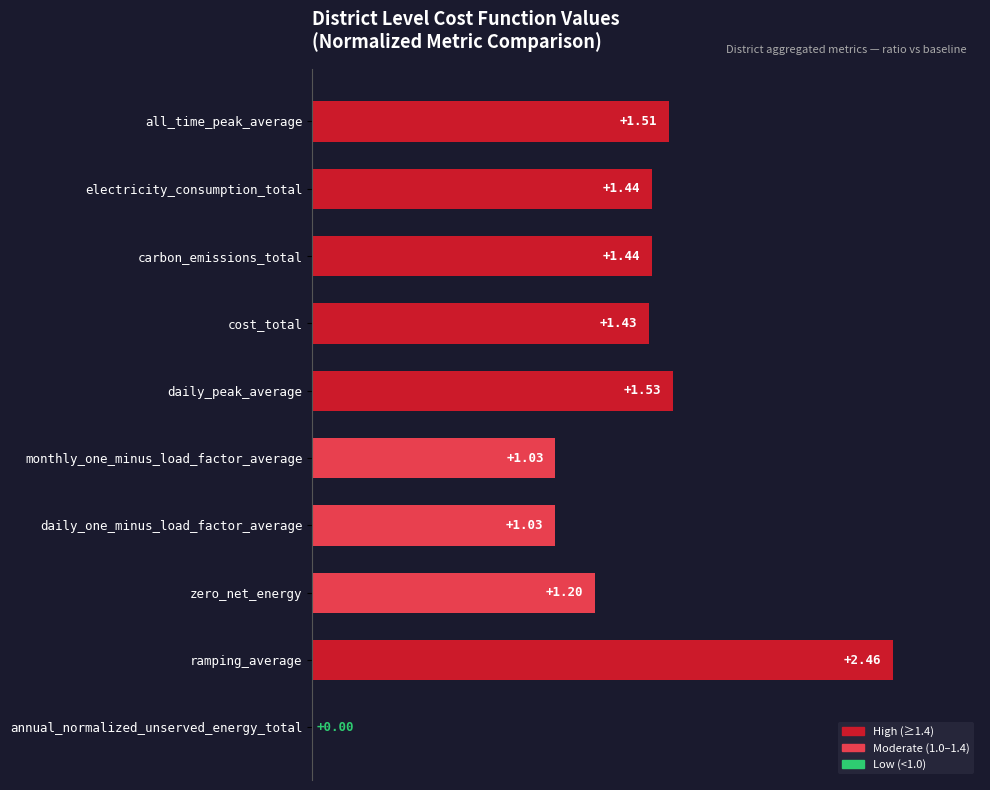

Count the number of values greater than 1.

9